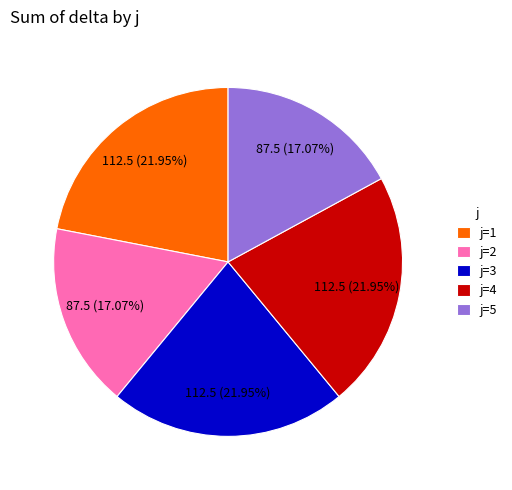

Is there any slice that represents more than half of the pie?

No